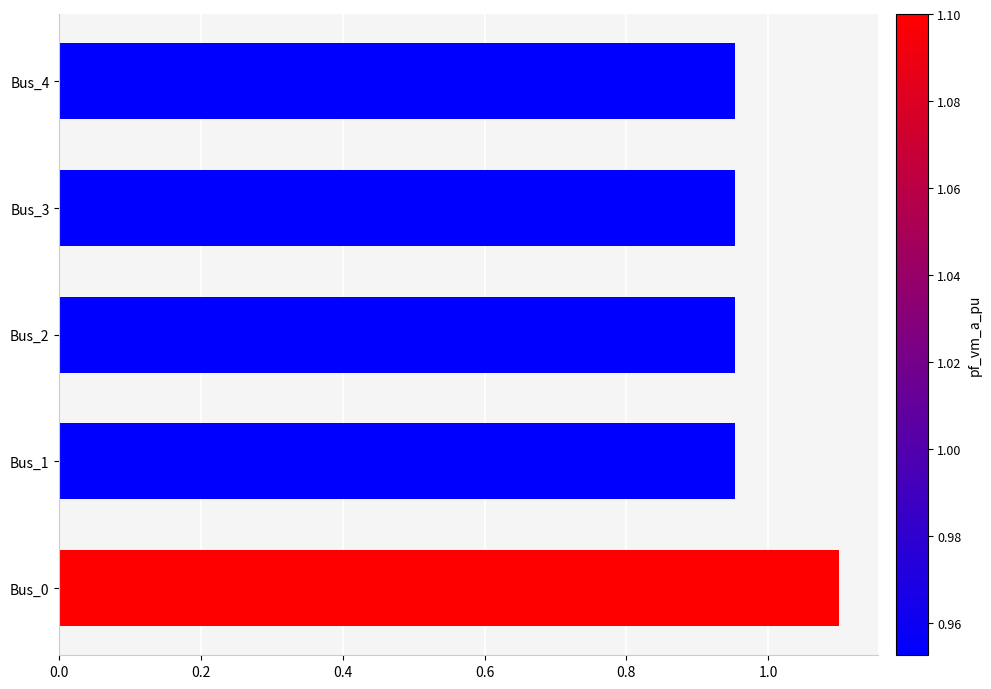

The value at Bus_0 is 1.1. True or false?

True